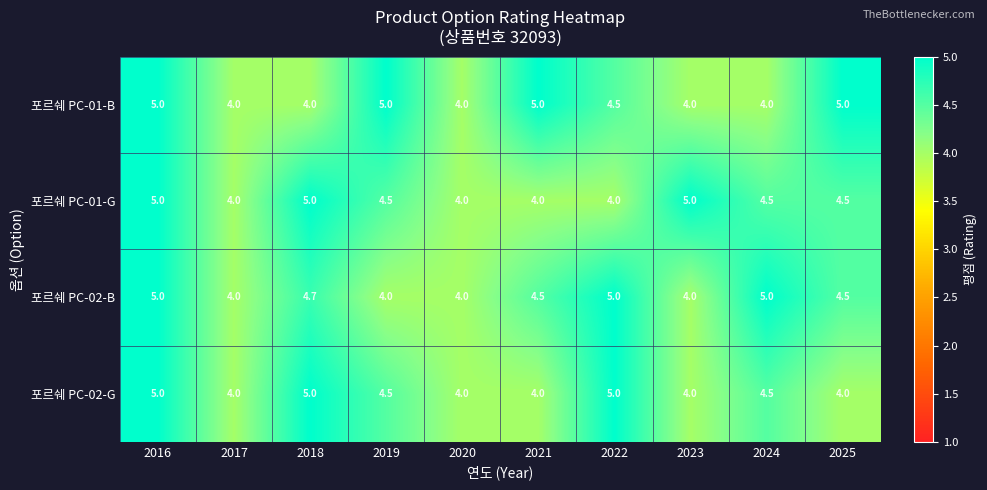

What is the maximum value shown in the chart?

5.0